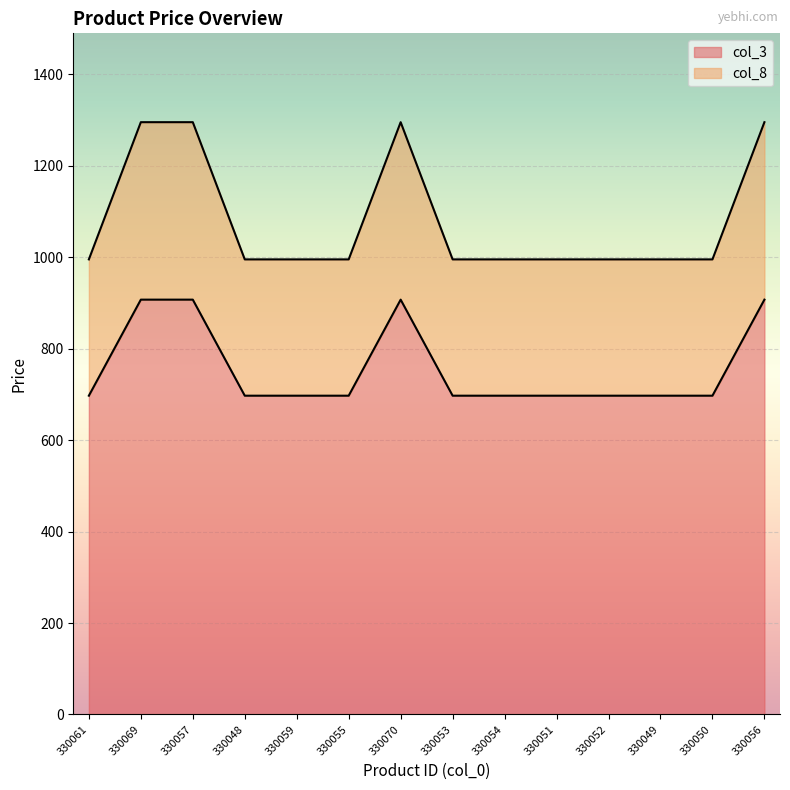

The value of col_3 at 330053 is 176. True or false?

False